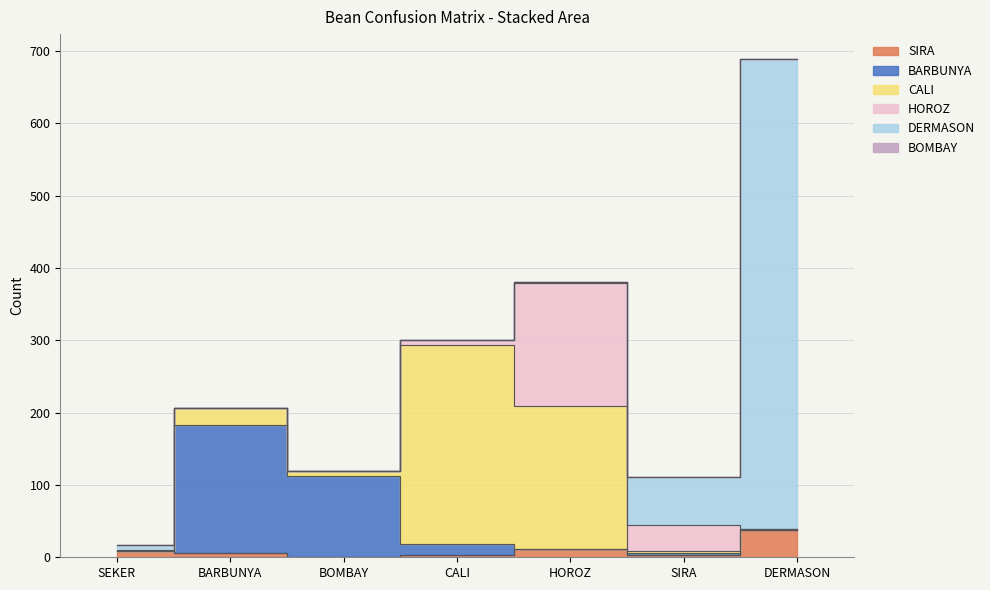

What is the difference between the maximum and minimum values in the SIRA series?

38